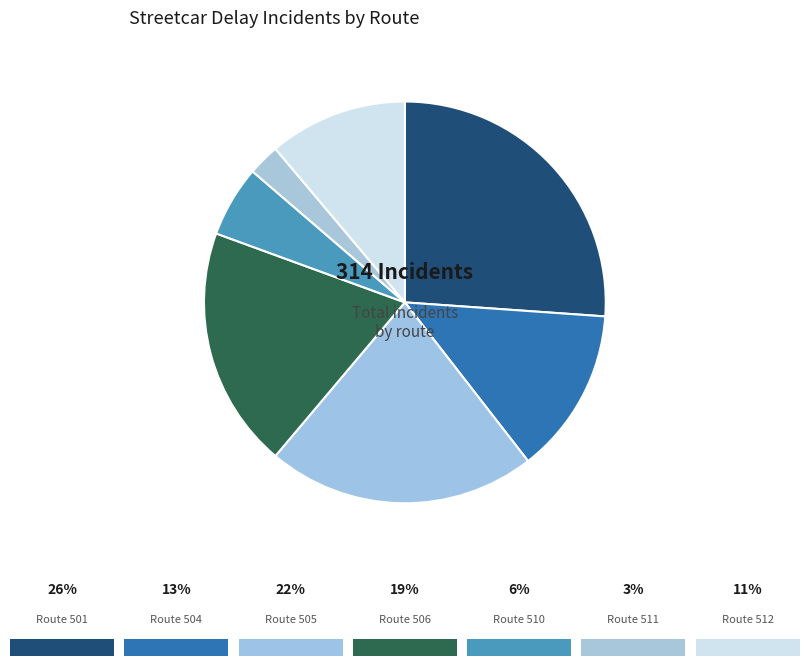

How many slices are in this pie chart?

7